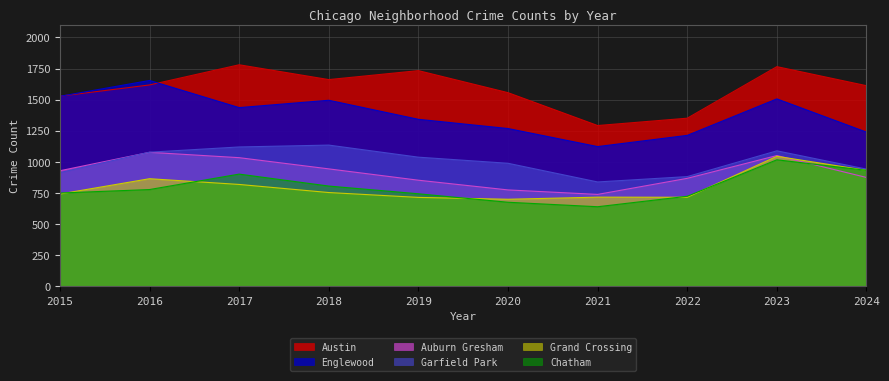

What is the average value of the Austin series?

1590